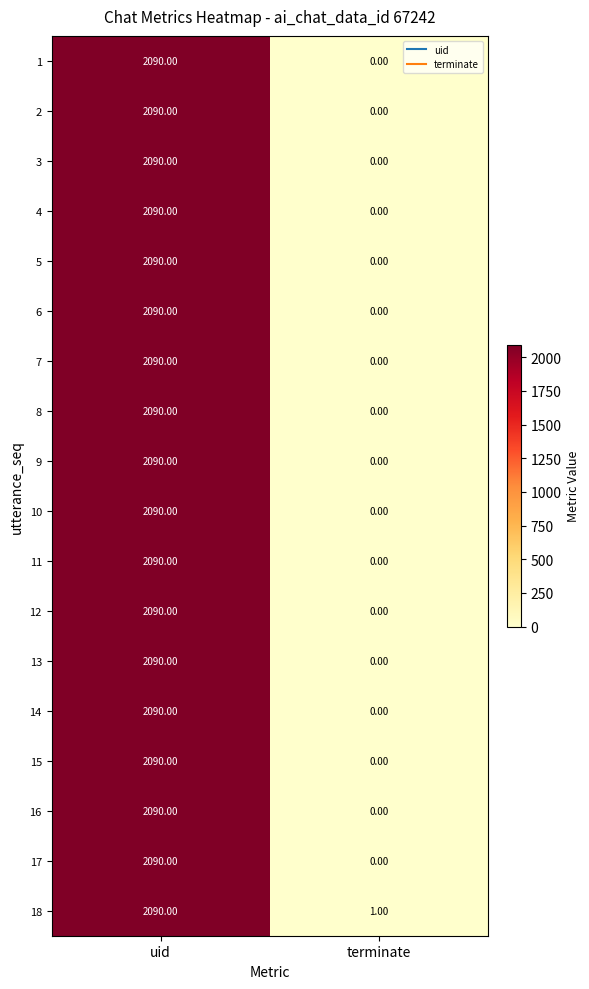

What is the difference between the maximum and minimum values in the 9 series?

2090